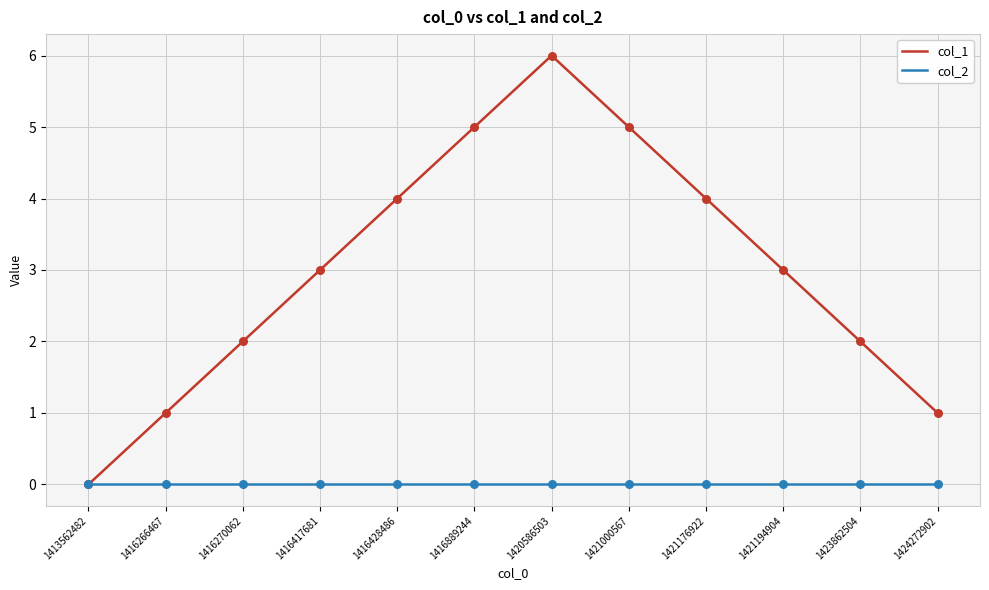

What are all the series names shown in the legend?

col_1, col_2